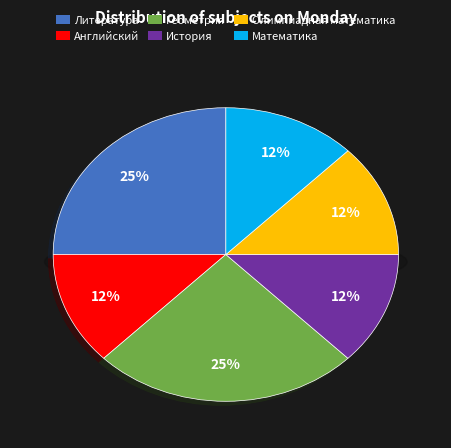

Is it true that Литература is 25% of the pie?

True